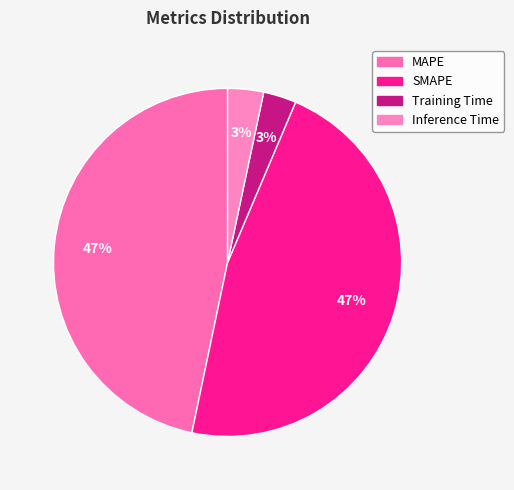

Which slice is the largest?

SMAPE